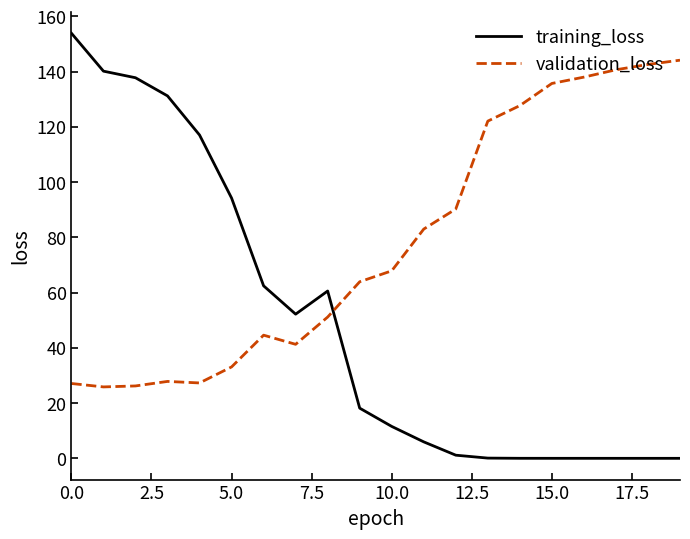

How many values in the validation_loss series are below 67?

10